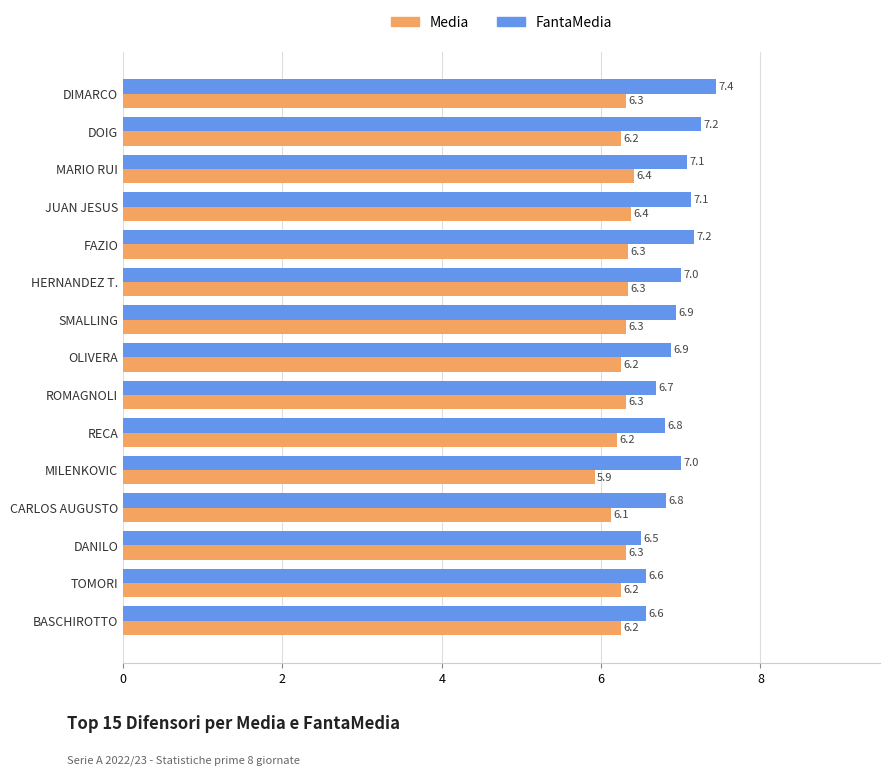

What is the difference between the maximum and minimum values in the Media series?

0.5